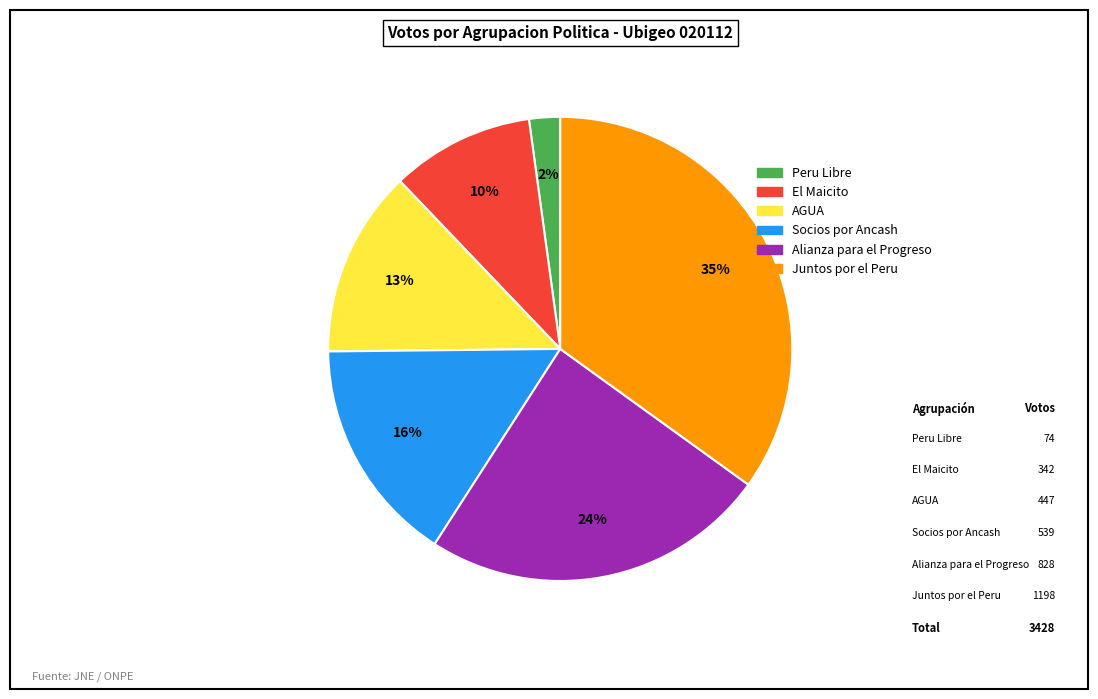

Is it true that Juntos por el Peru is 43% of the pie?

False